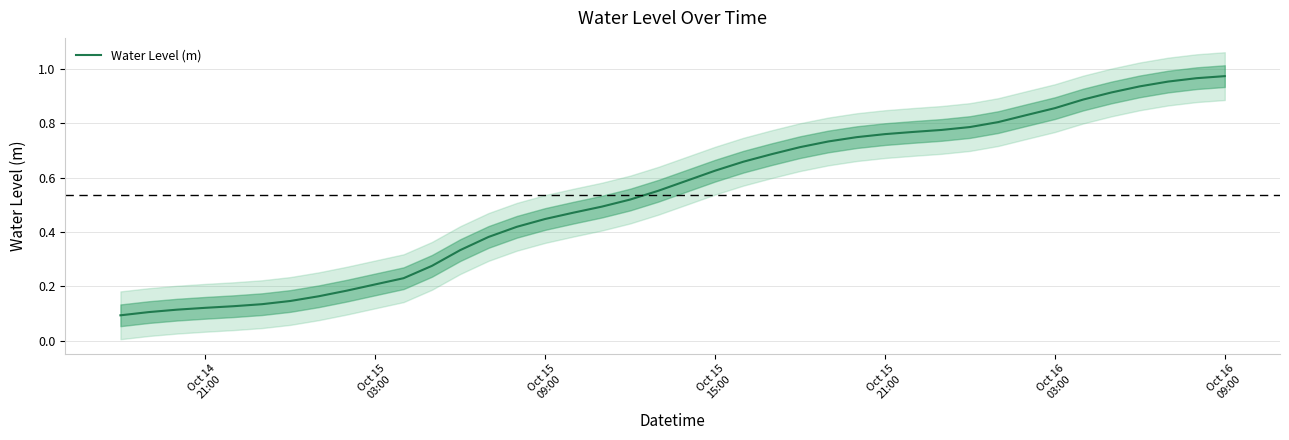

Reading left to right, list all the values displayed in this chart.

0.1	0.1	0.1	0.1	0.1	0.1	0.1	0.2	0.2	0.2	0.2	0.3	0.3	0.4	0.4	0.4	0.5	0.5	0.5	0.6	0.6	0.6	0.7	0.7	0.7	0.7	0.7	0.8	0.8	0.8	0.8	0.8	0.8	0.9	0.9	0.9	0.9	1.0	1.0	1.0